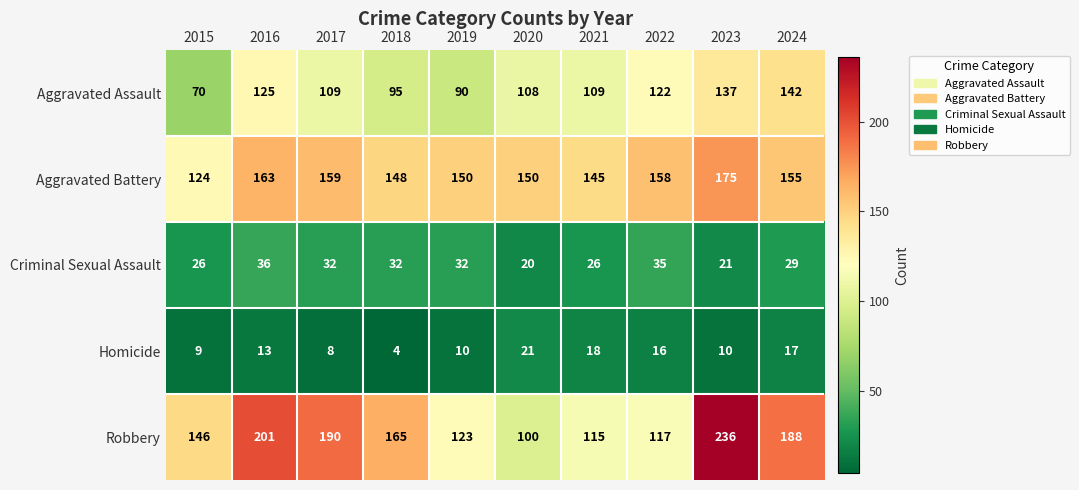

What is the difference between the maximum and minimum values in the Criminal Sexual Assault series?

16